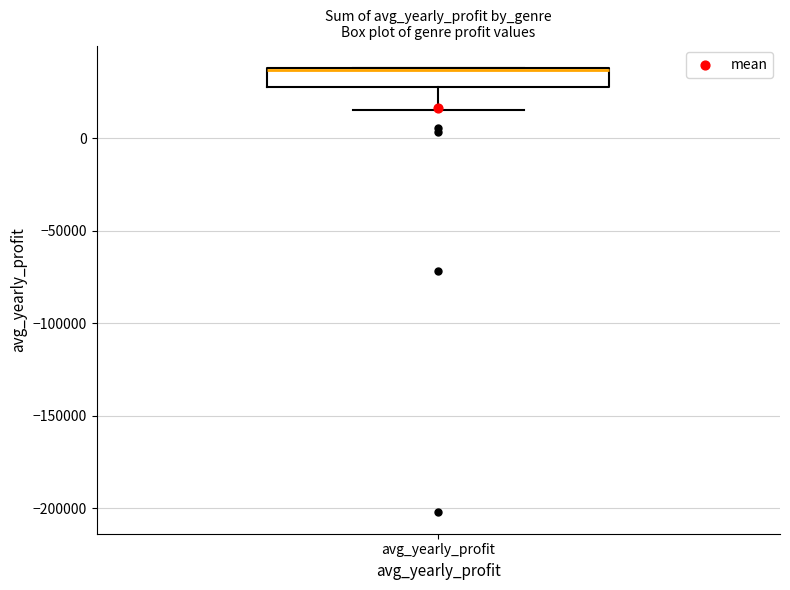

Read this box plot against the y-axis: the position of the median line, the range covered by the box, and the ends of both whiskers. The values are not printed on the chart, so give them approximately, as read against the axis.

median 35000, box 25000 to 40000, whiskers 15000 to 40000